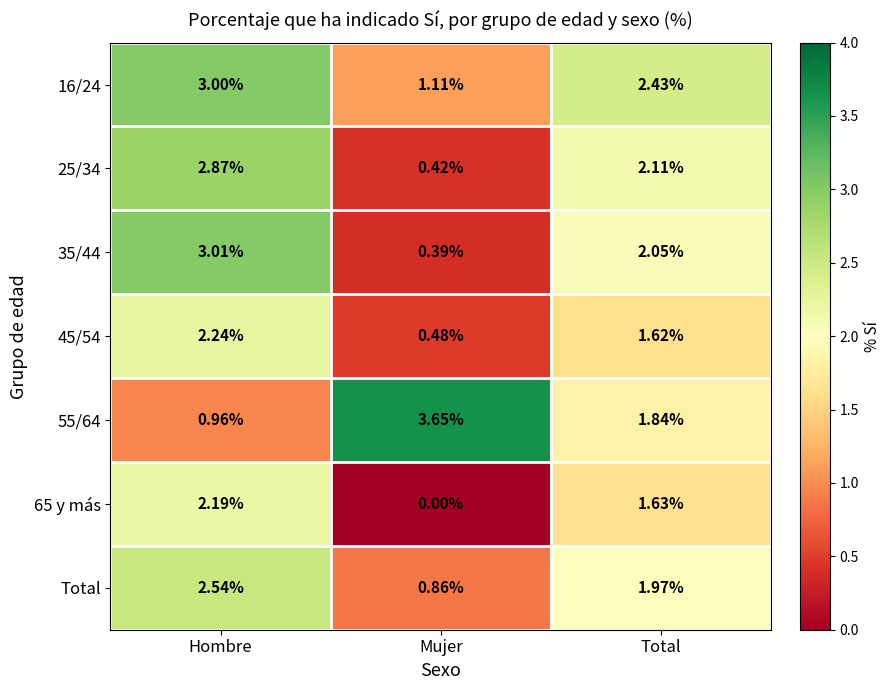

Where does the 25/34 series first go above 2?

Hombre